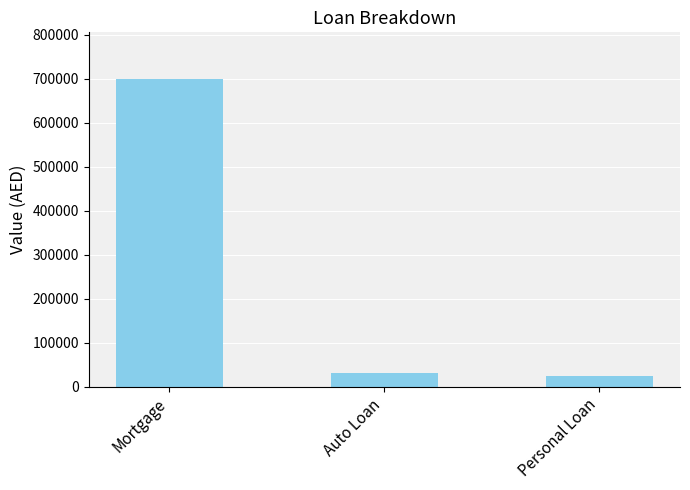

Reading left to right, what are all the values shown in this chart?

700000	30000	25000